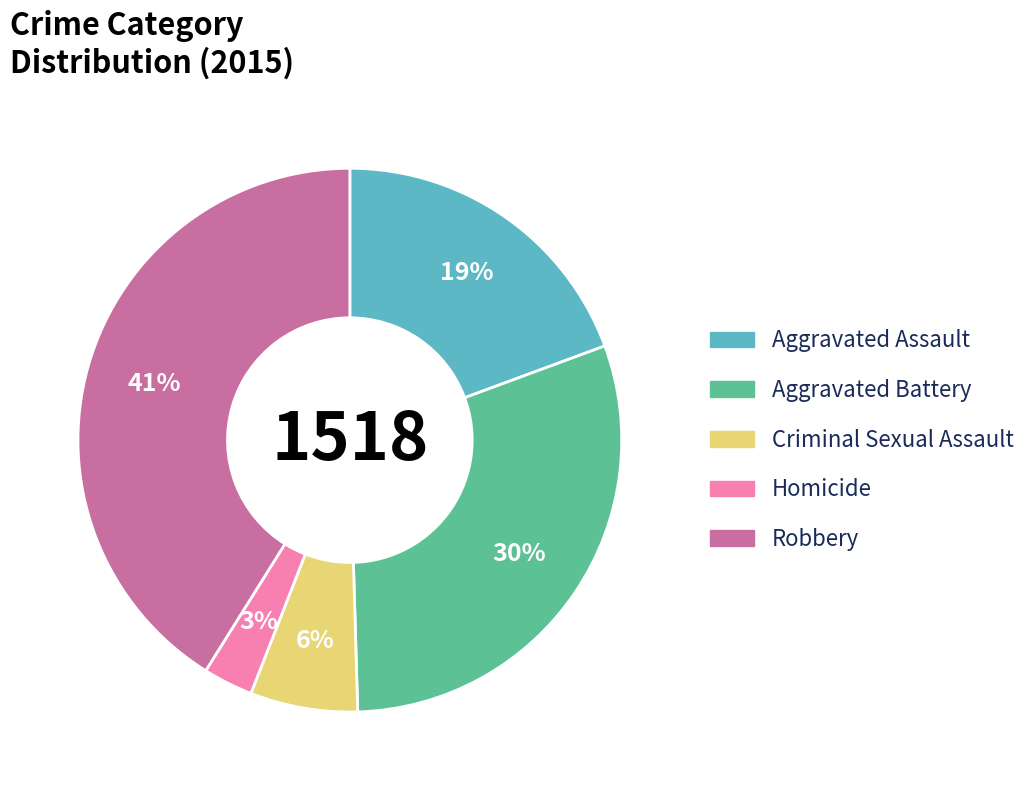

Which category has the biggest portion of the pie?

Robbery